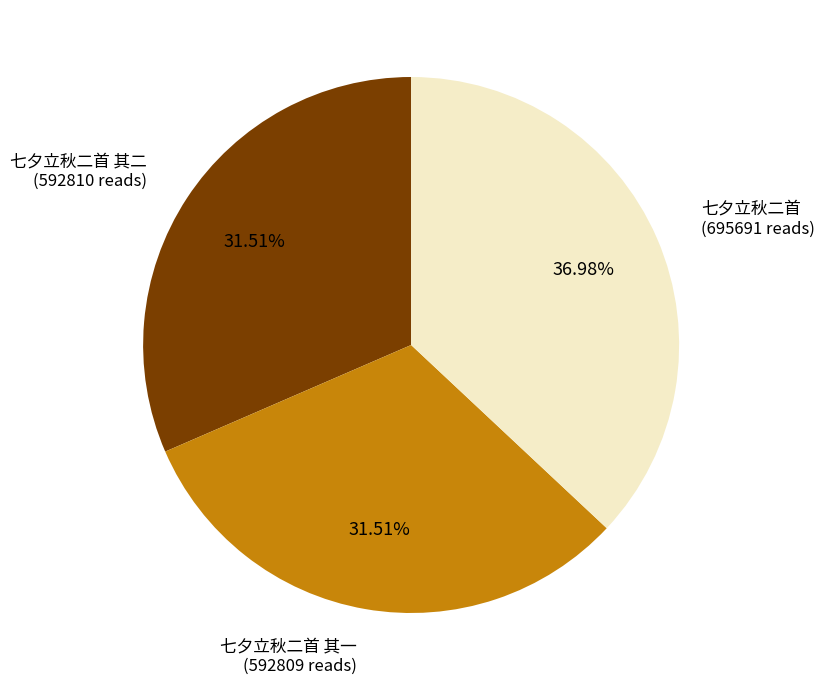

What percentage is the 七夕立秋二首 其二 slice, to the nearest percent?

32%